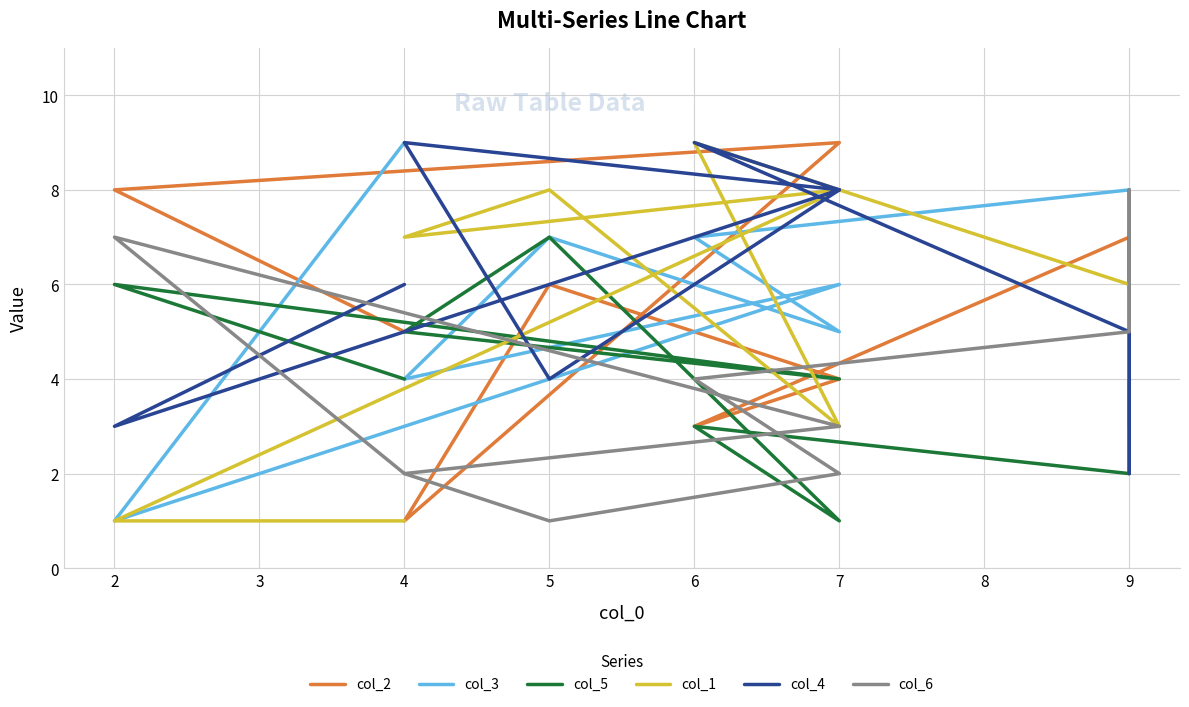

True or false: col_2 has a value of 7 at 7.

False